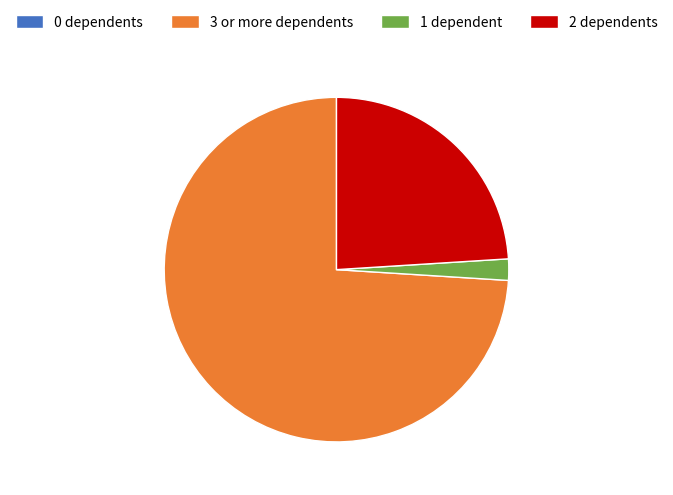

Which category has the biggest portion of the pie?

3 or more dependents